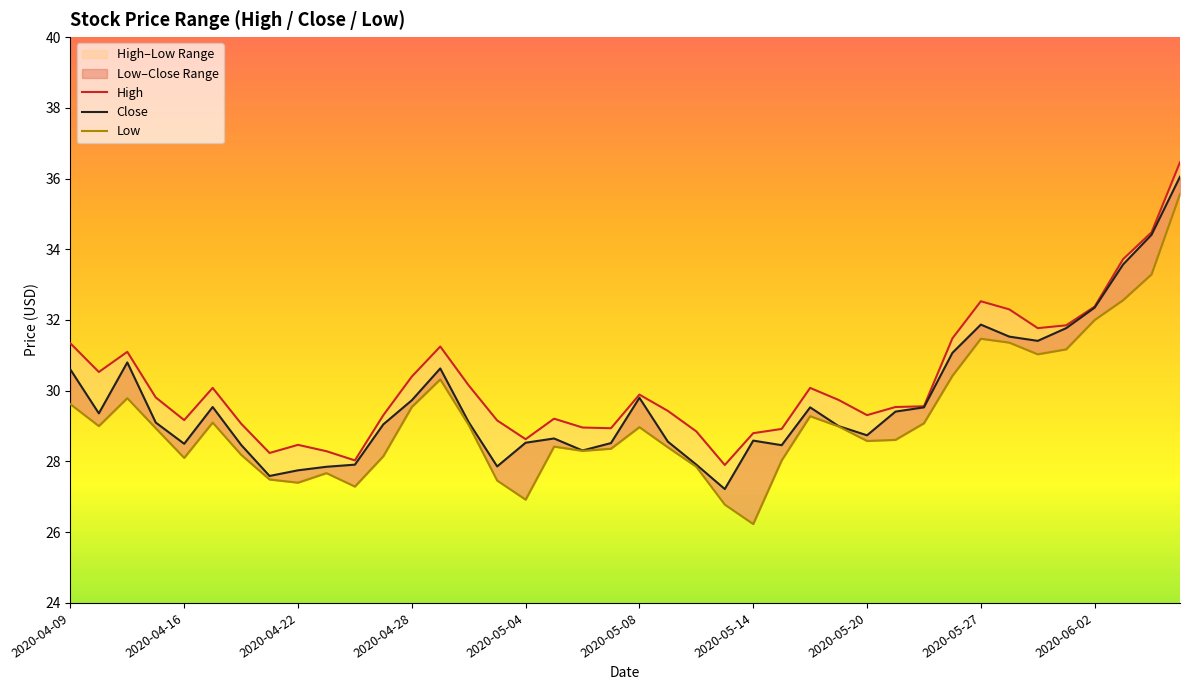

How many values in the Low series exceed 28?

31